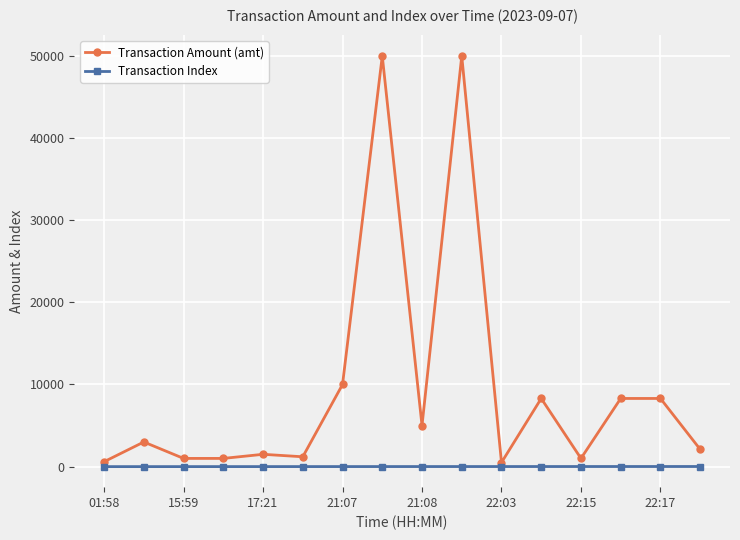

Count the number of data series in this chart.

2